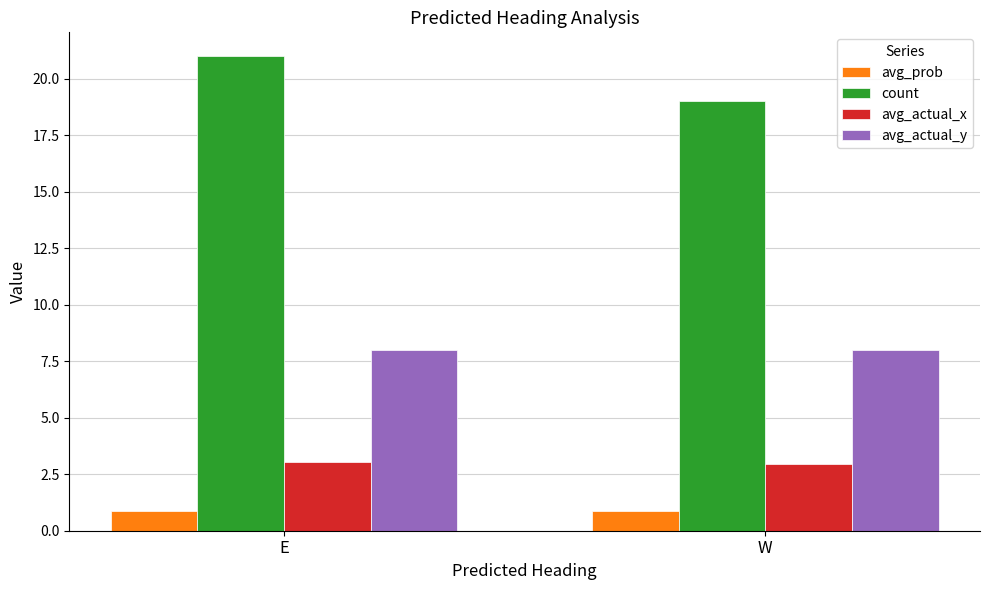

Are the bars horizontal?

No